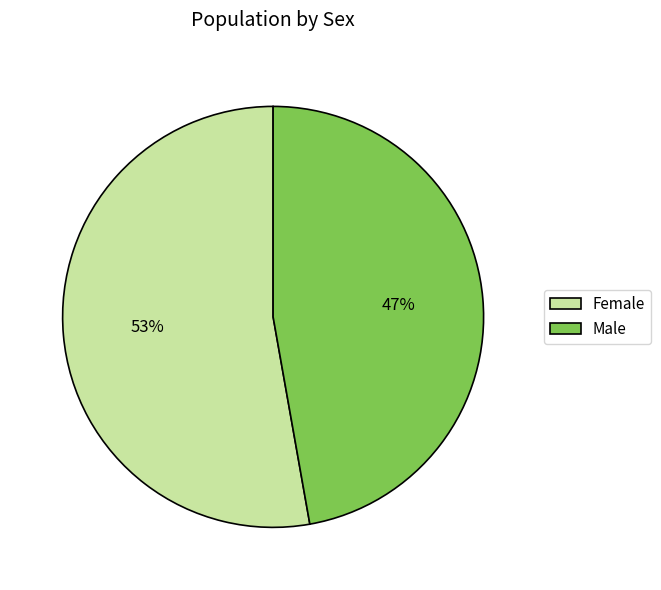

True or false: Male accounts for 35% of the total.

False